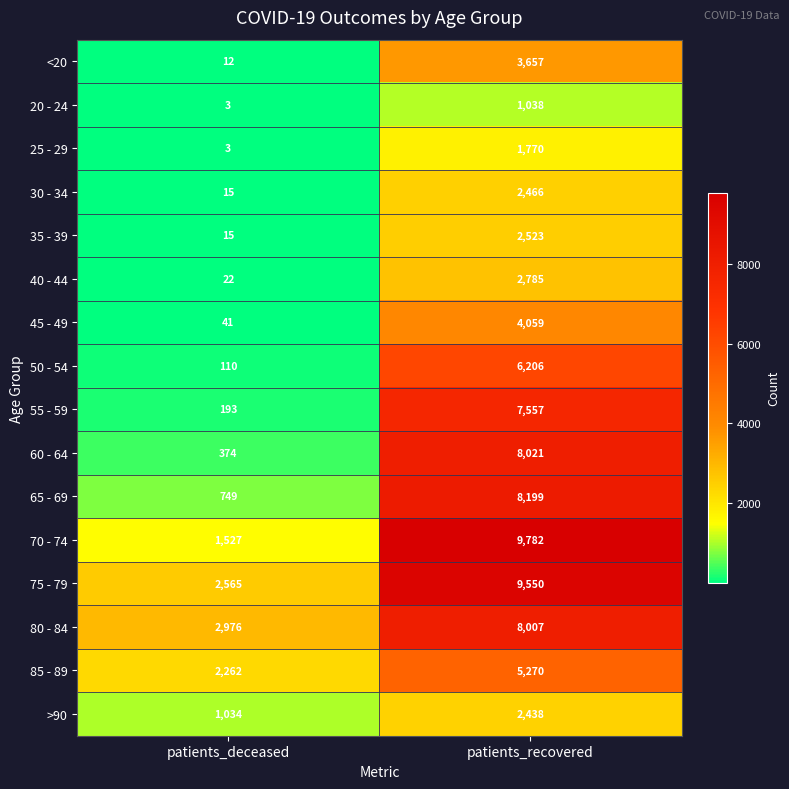

What is the difference between the 60 - 64 values at patients_deceased and patients_recovered?

7647